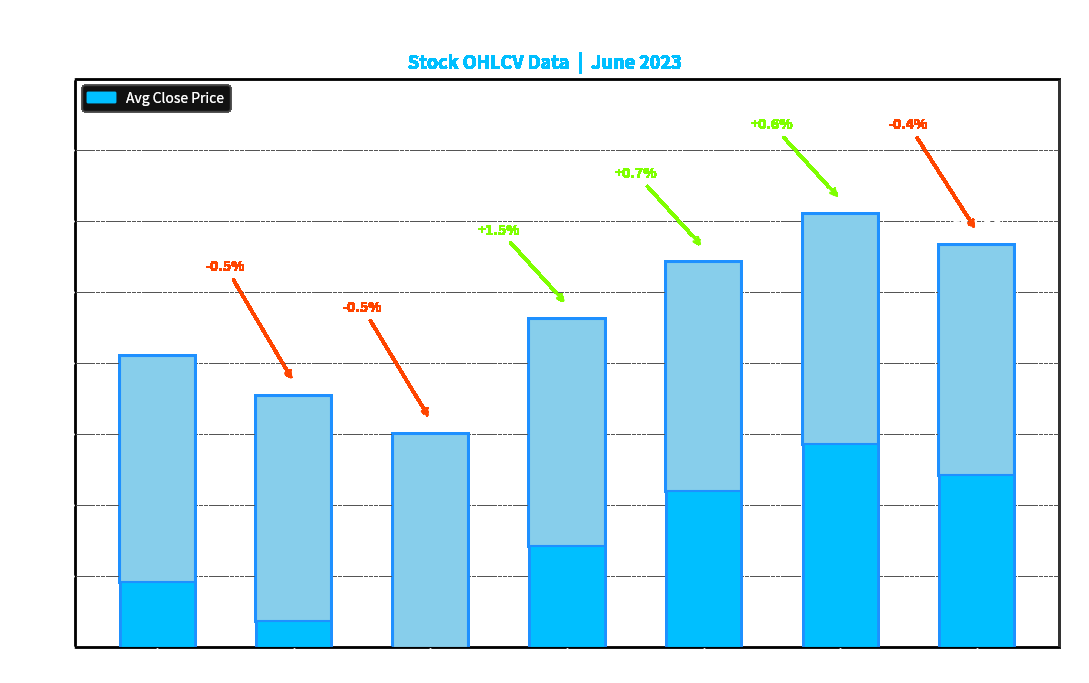

The chart shows a value of 739.5 at 06-08. True or false?

False